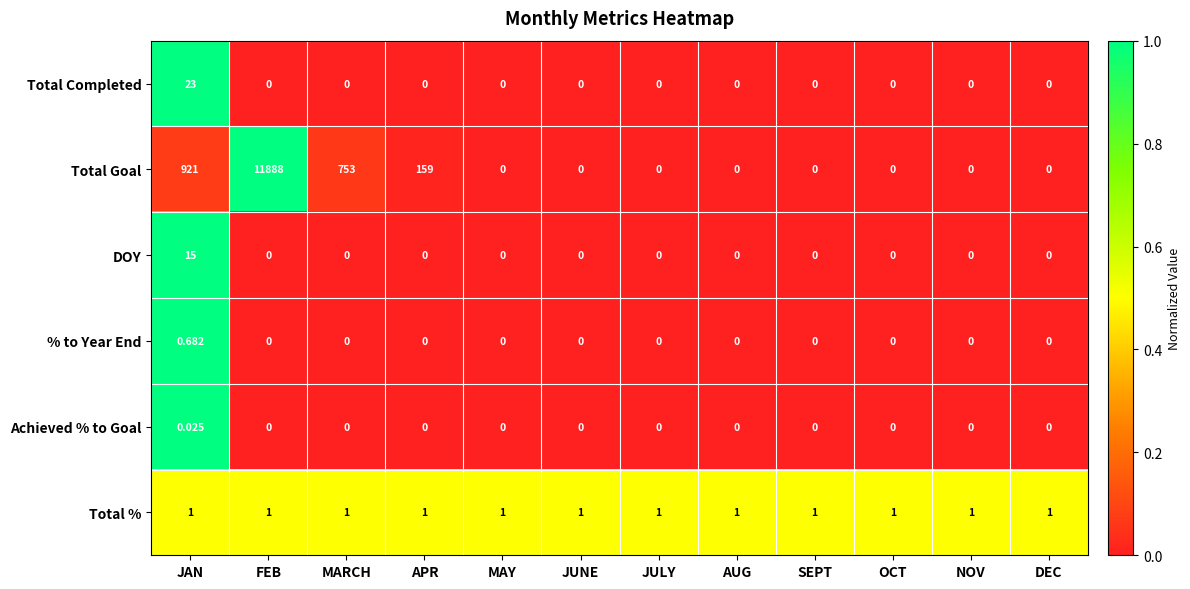

At which category is the sum across all series the highest?

FEB